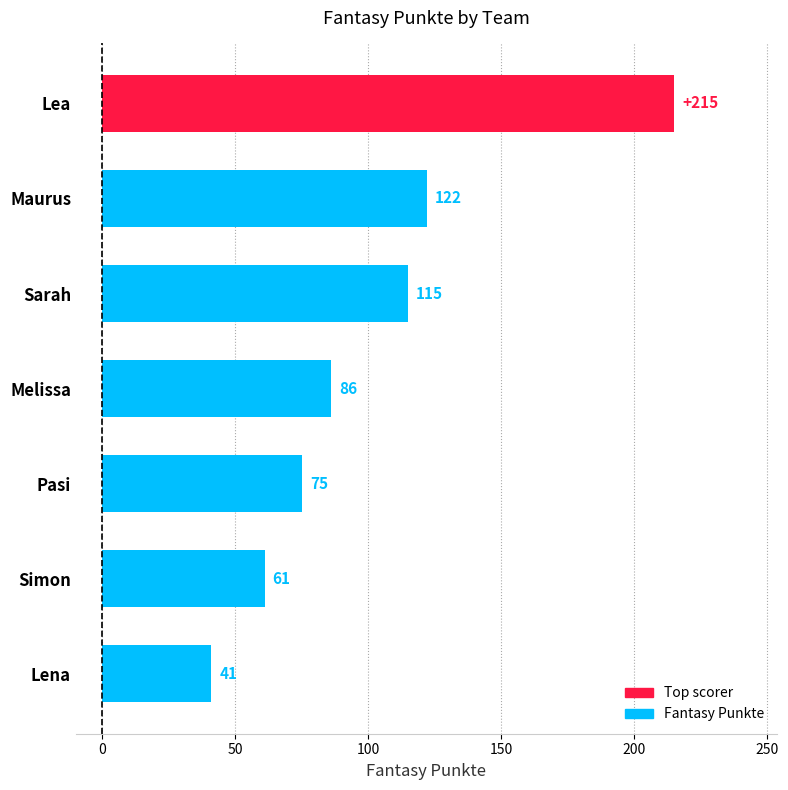

What is the minimum value shown in the chart?

41